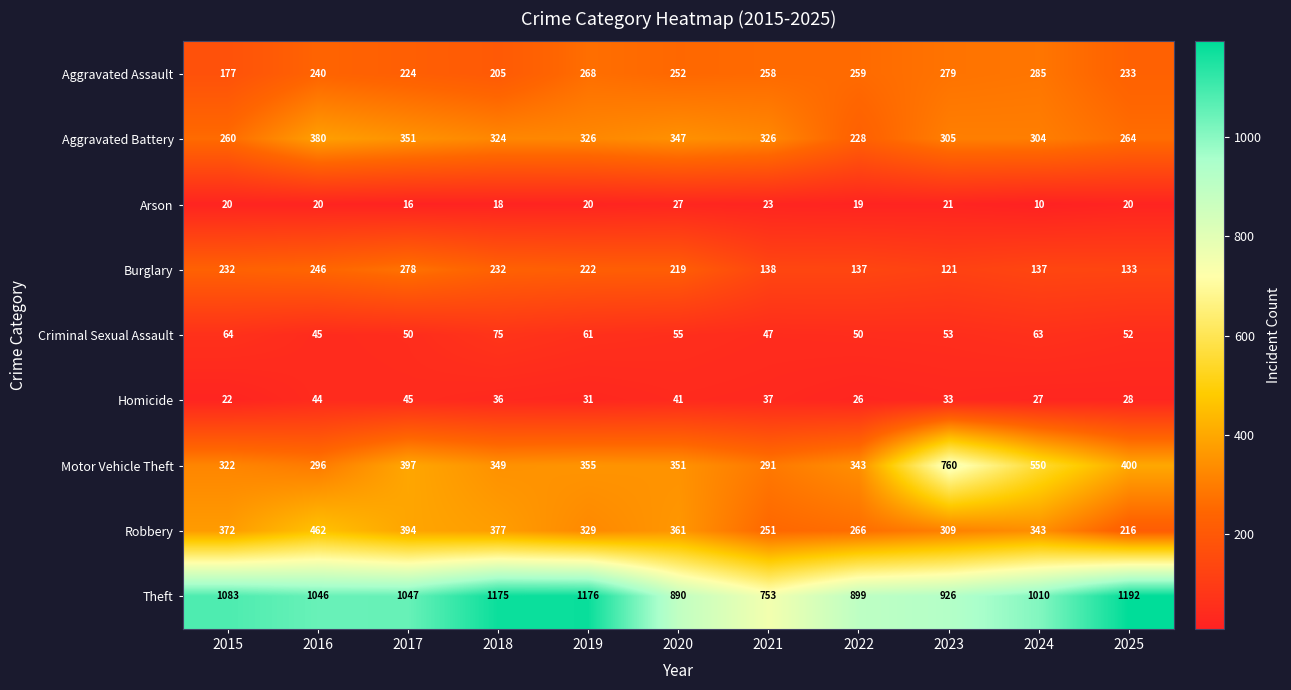

Read the Theft value at 2022, to the nearest 5.

900